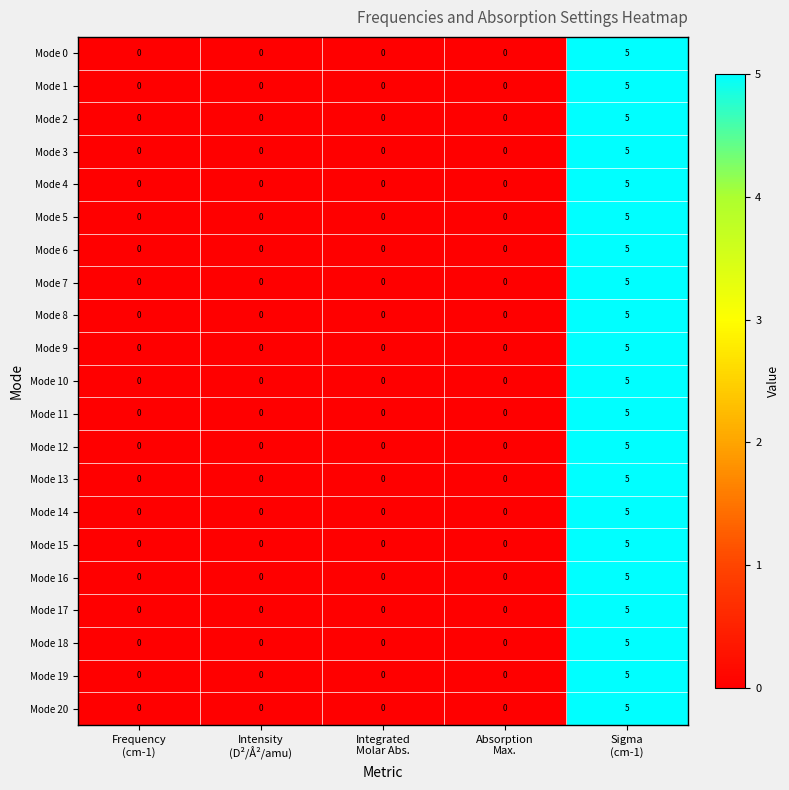

What is the greatest value displayed?

5